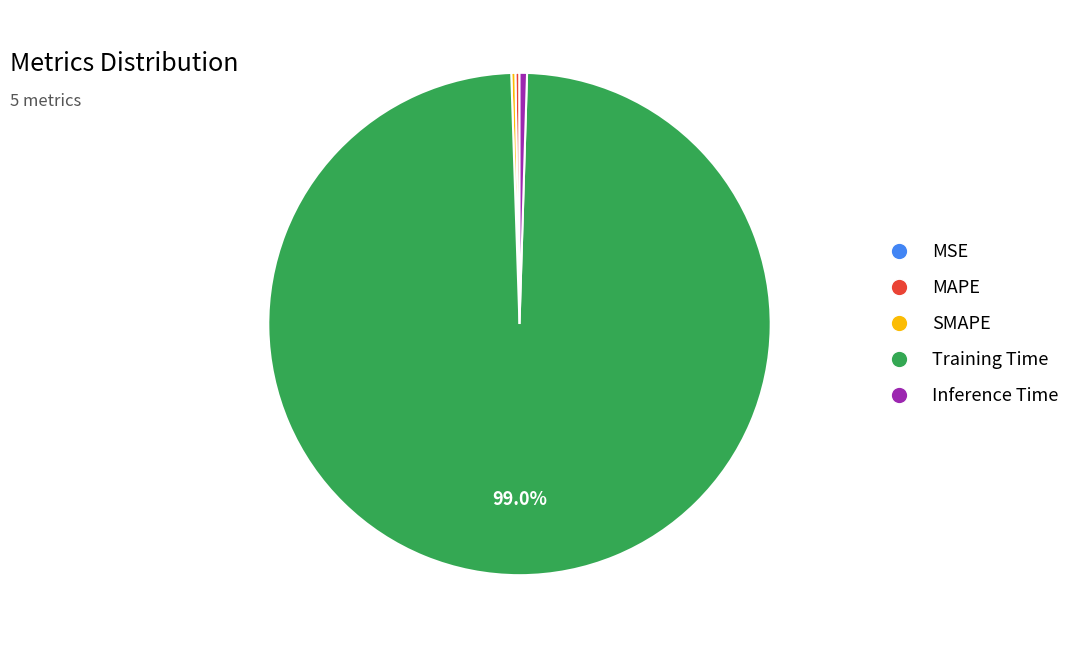

Which category has the biggest portion of the pie?

Training Time